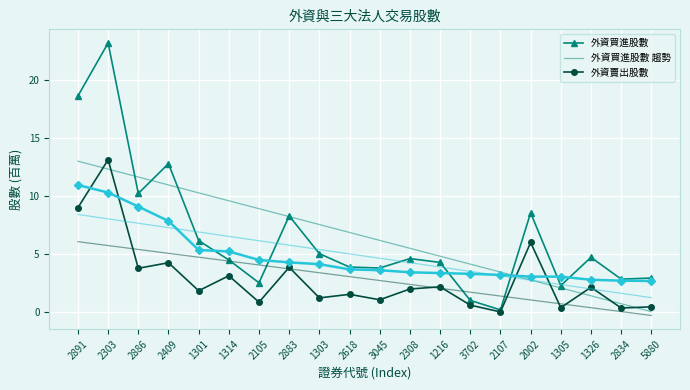

What position from the left is 2303?

2